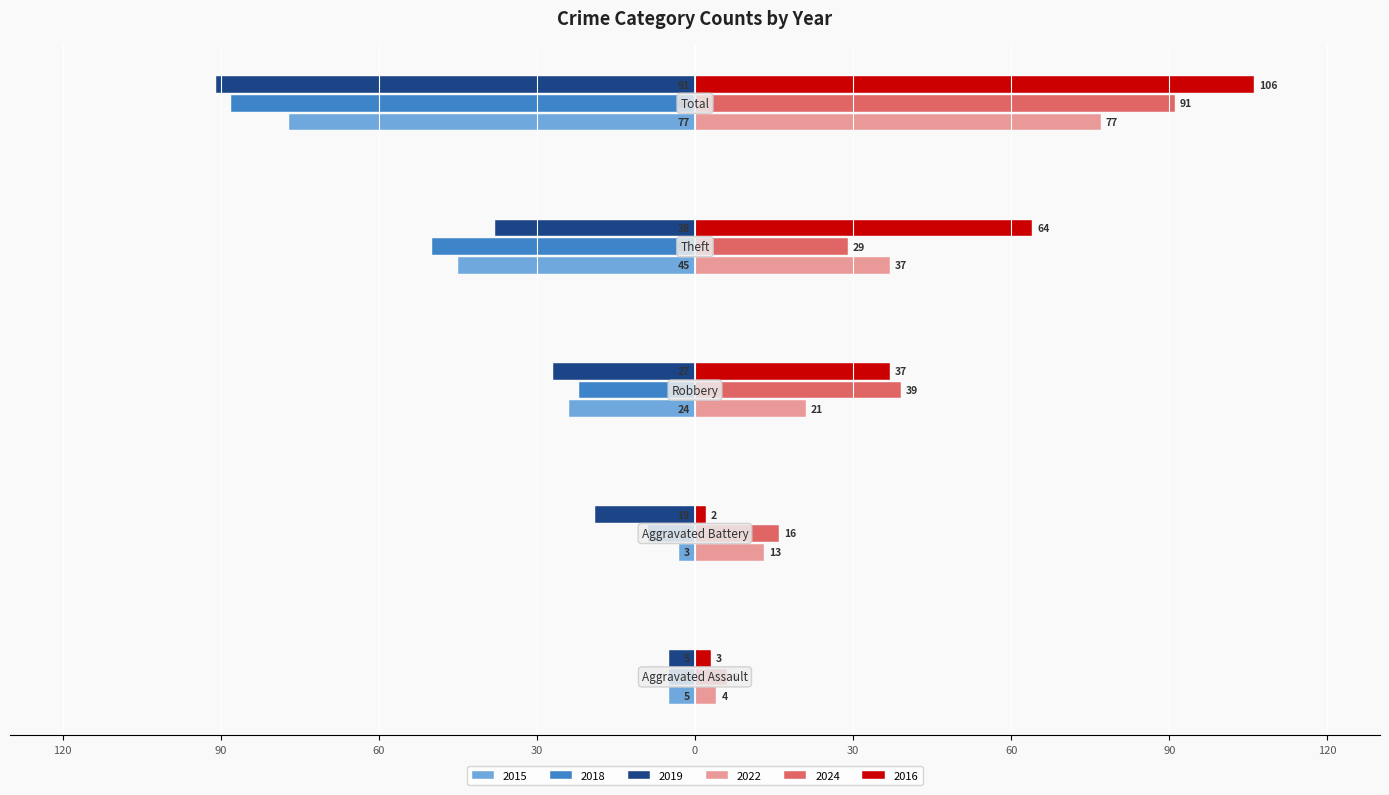

Reading left to right, what are all the values shown in this chart?

2015: -5	-3	-24	-45	-77
2018: -5	-9	-22	-50	-88
2019: -5	-19	-27	-38	-91
2022: 4	13	21	37	77
2024: 6	16	39	29	91
2016: 3	2	37	64	106